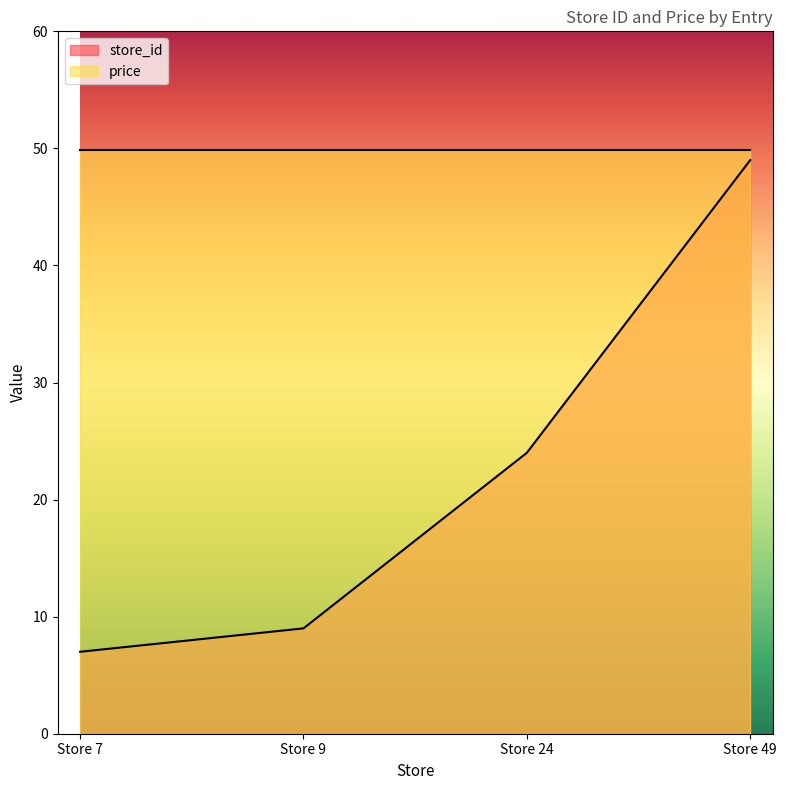

At which label is the value closest to 28?

Store 24